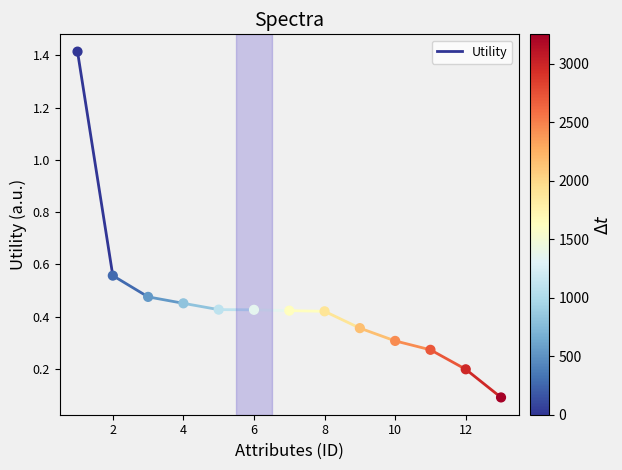

What is the range of X values (max minus min)?

12.0